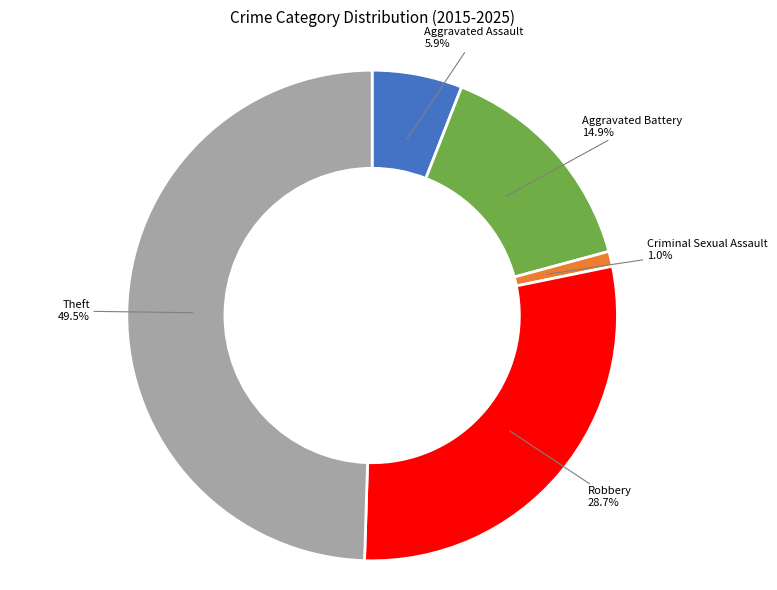

To the nearest percent, what percentage of the pie is Aggravated Battery?

15%